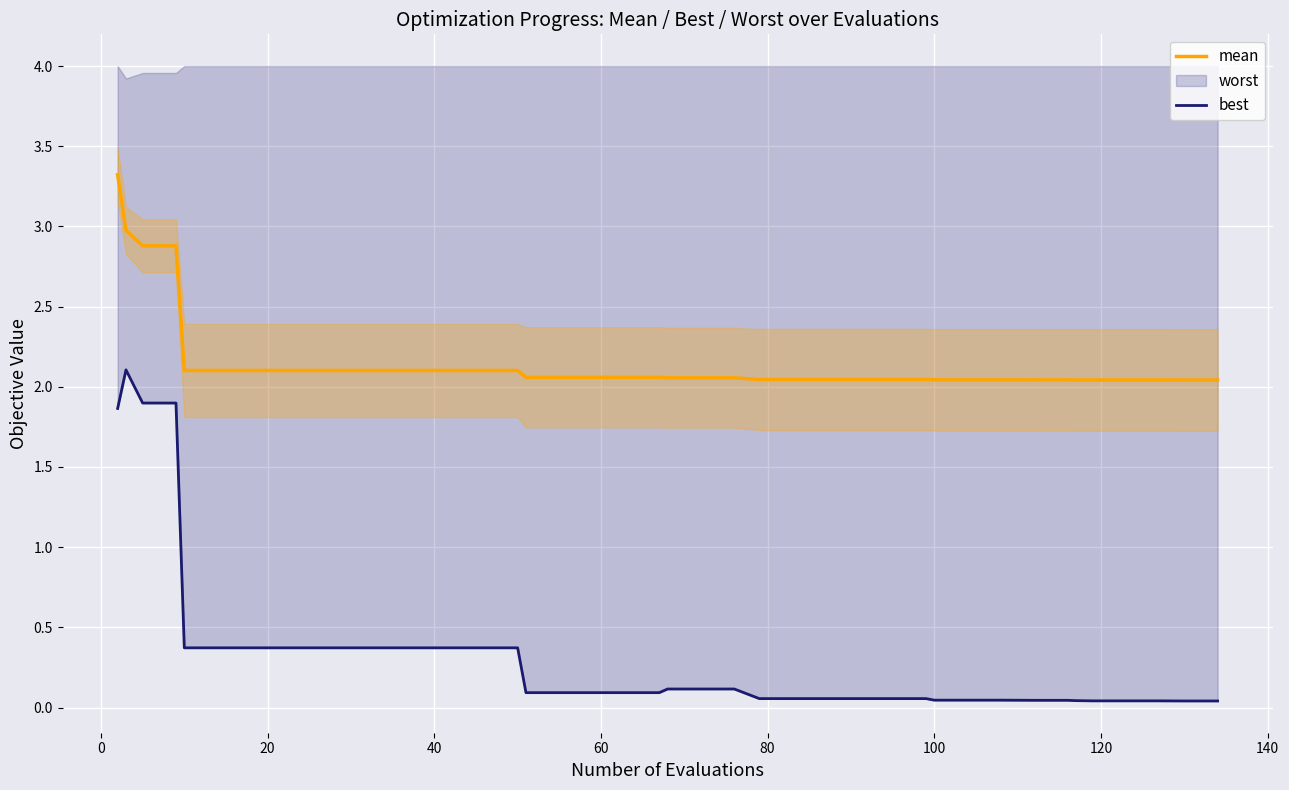

True or false: mean and best cross at least once.

False